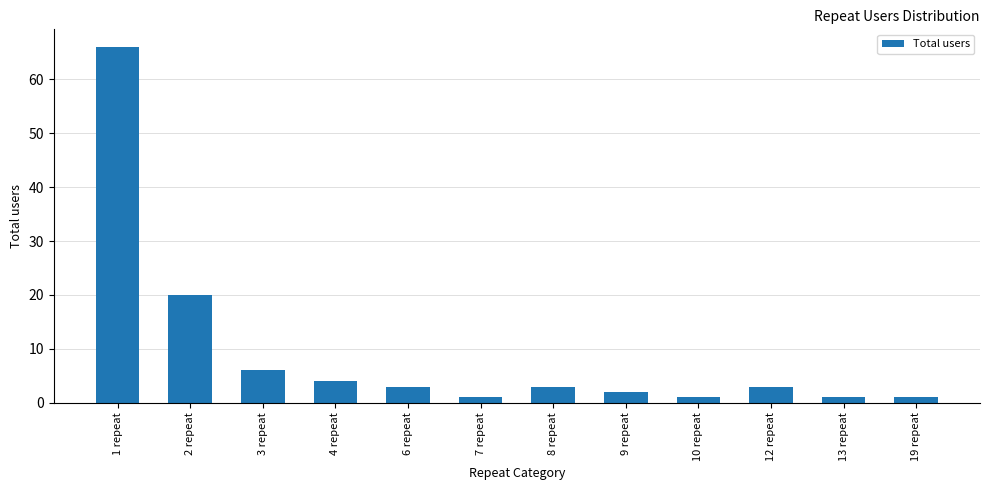

Between 3 repeat and 10 repeat, which is larger?

3 repeat